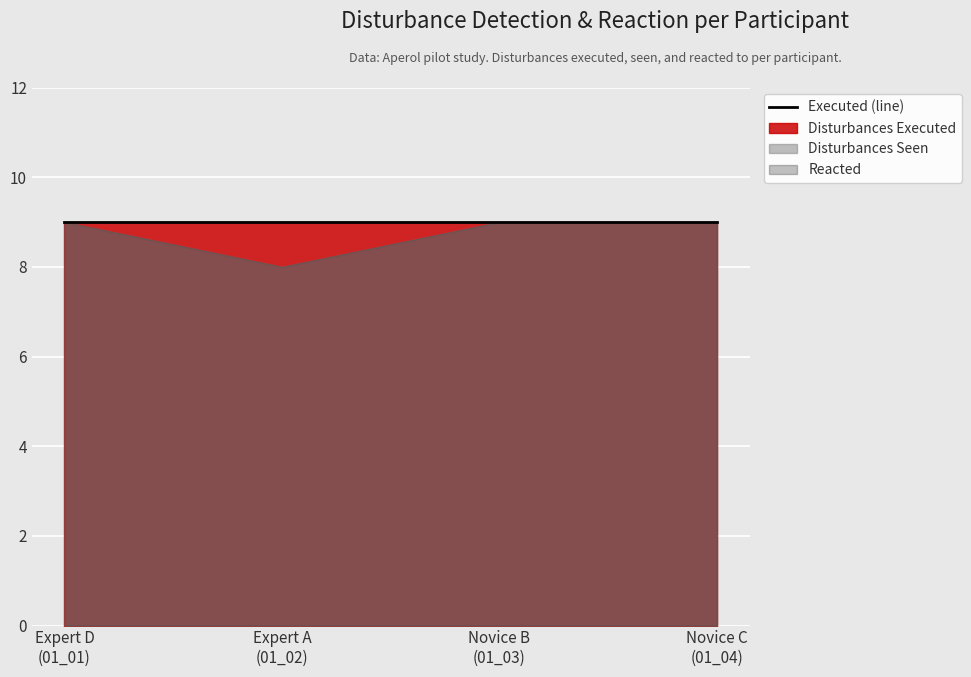

What is the sum of all Reacted values?

35